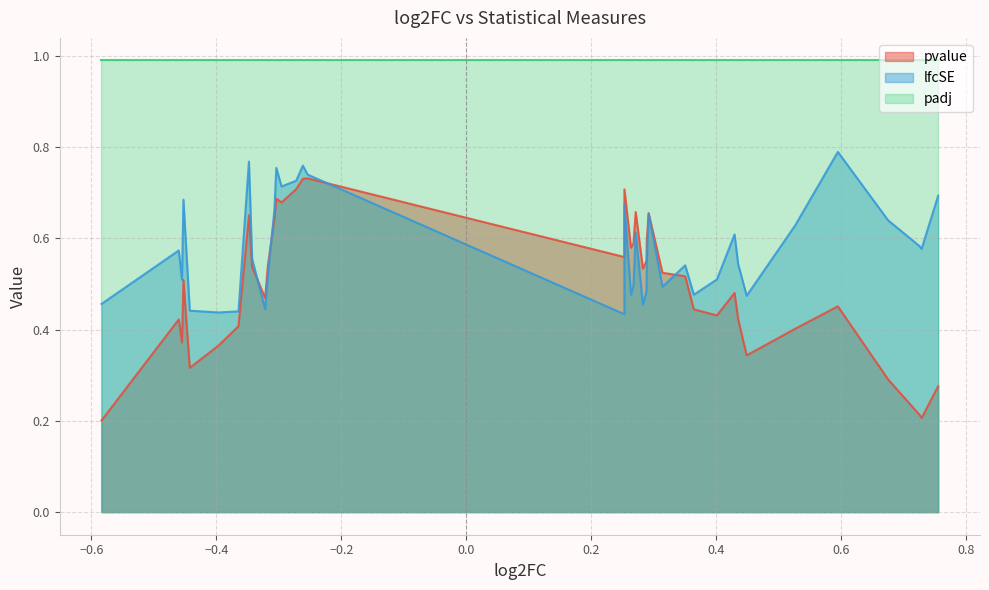

What is the average value of the lfcSE series?

0.6